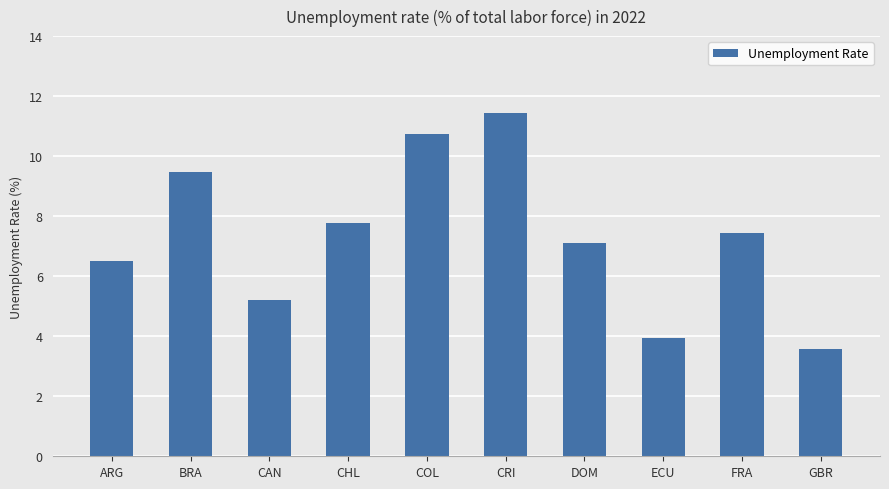

Approximately how many times larger is the value at BRA compared to CRI?

0.8